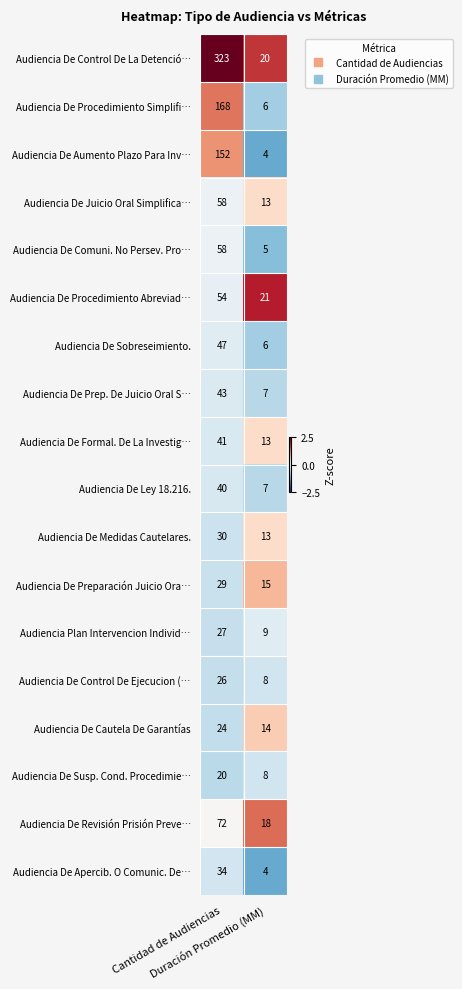

What is the difference between the maximum and minimum values in the Audiencia De Sobreseimiento. series?

41